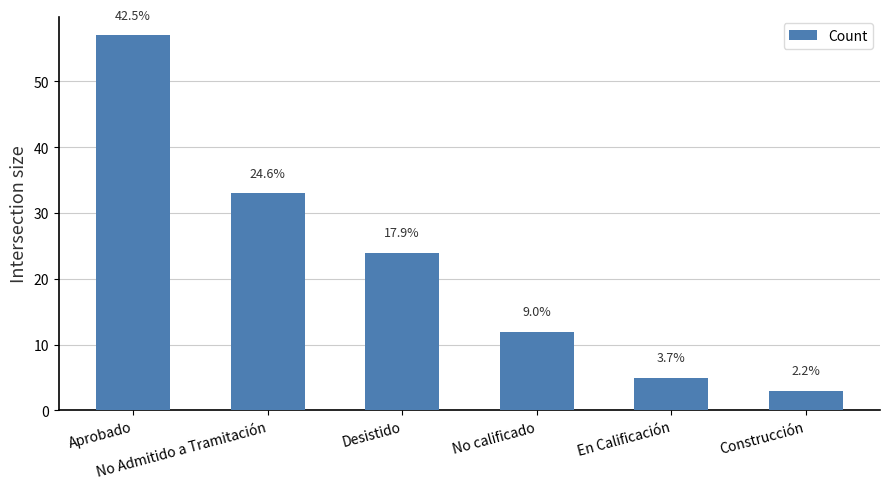

Reading left to right, transcribe all the data shown in this chart.

57	33	24	12	5	3